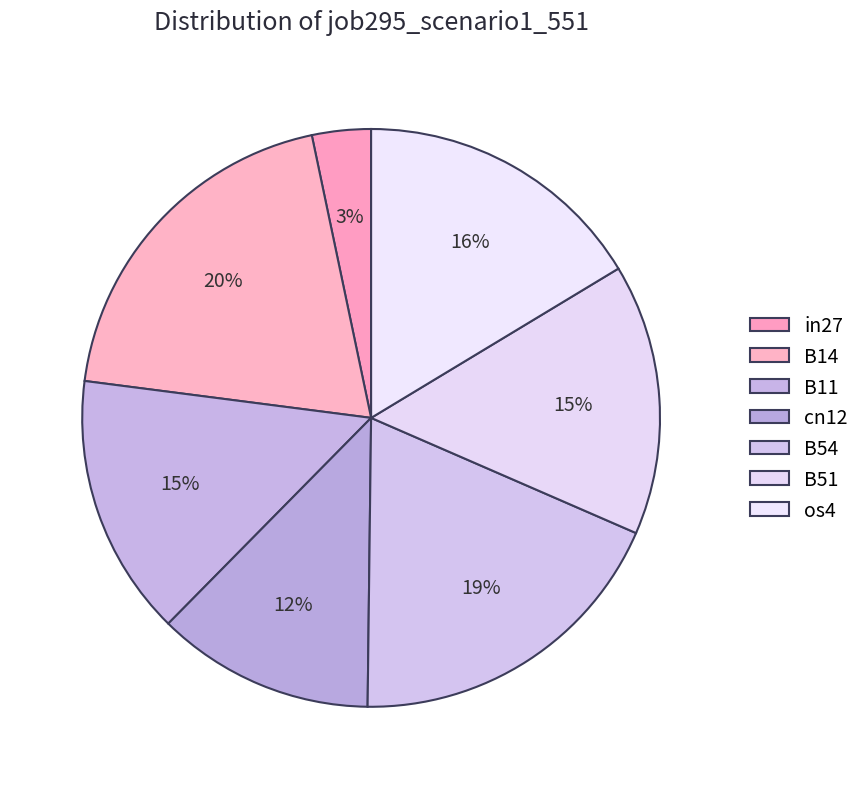

Rank the categories by value from highest to lowest.

B14, B54, os4, B51, B11, cn12, in27